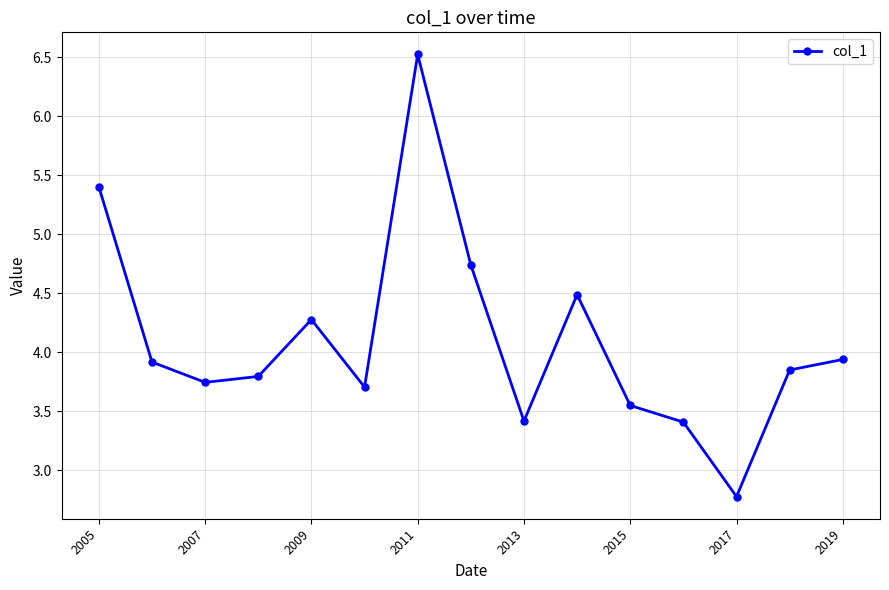

What is the smallest value displayed?

2.8